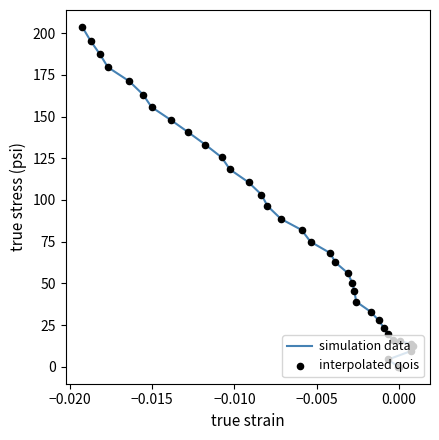

At how many categories does at least one series exceed 119?

11